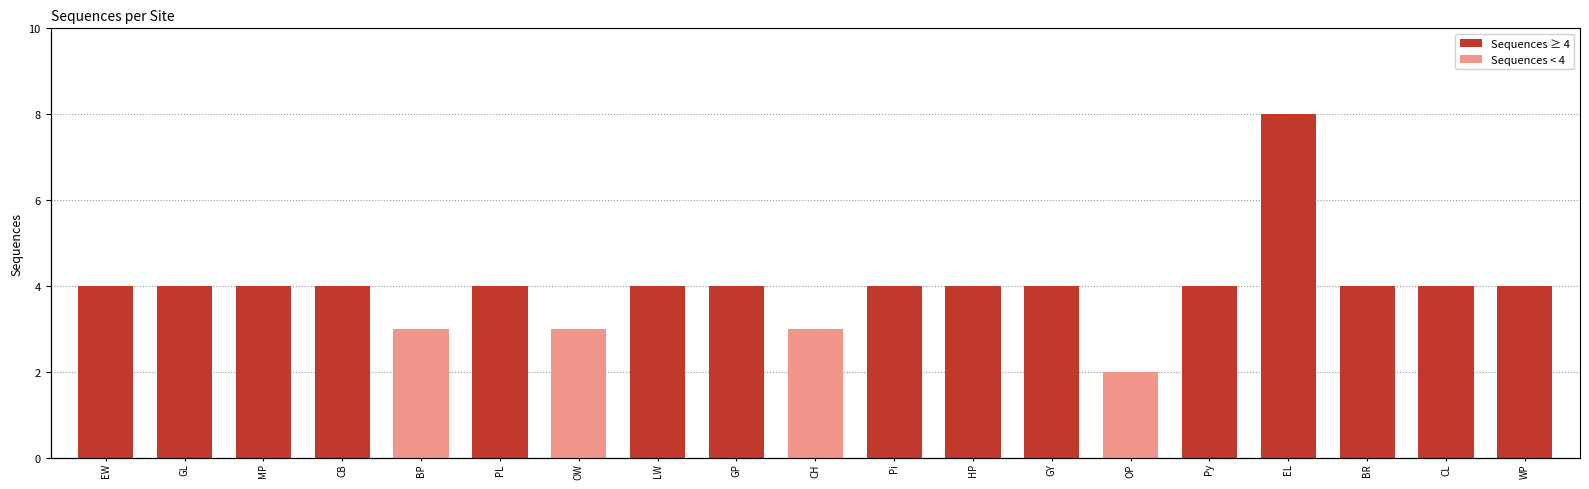

What is the value of the 7th bar from the left?

3